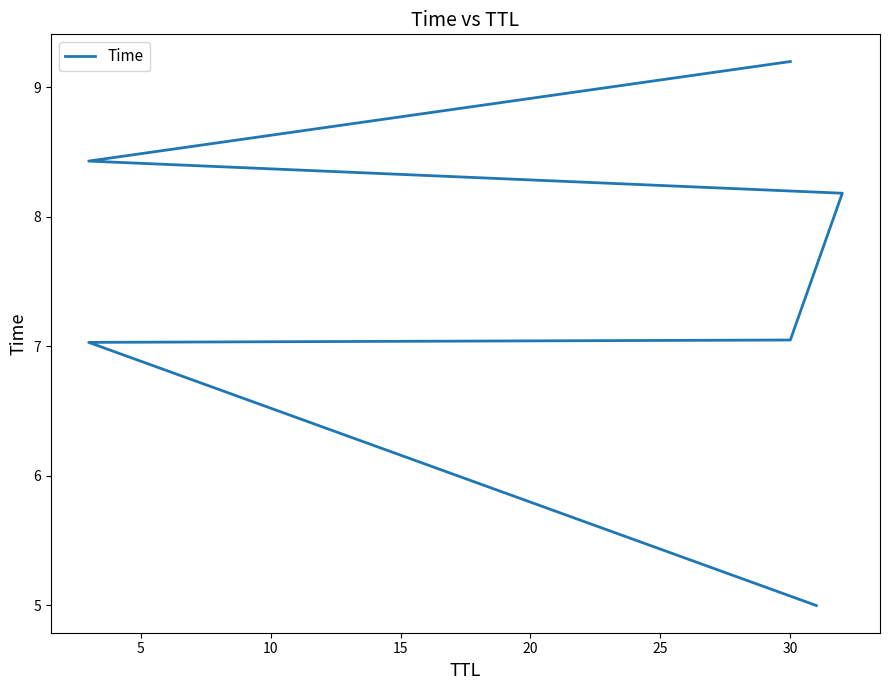

What is the sum of all values?

44.9